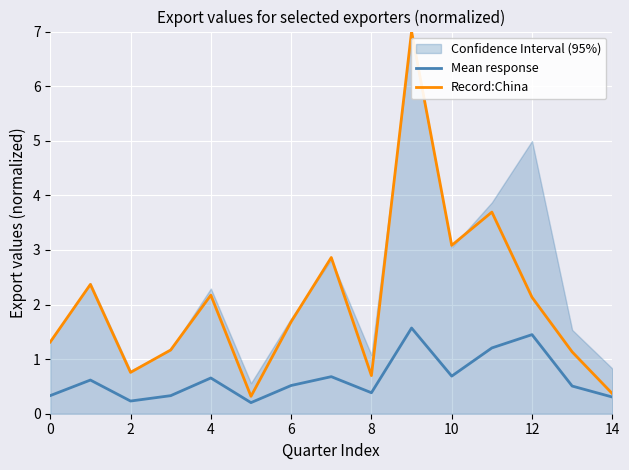

Is the value of Record:China at 14 greater than the value of Mean response at 2?

Yes